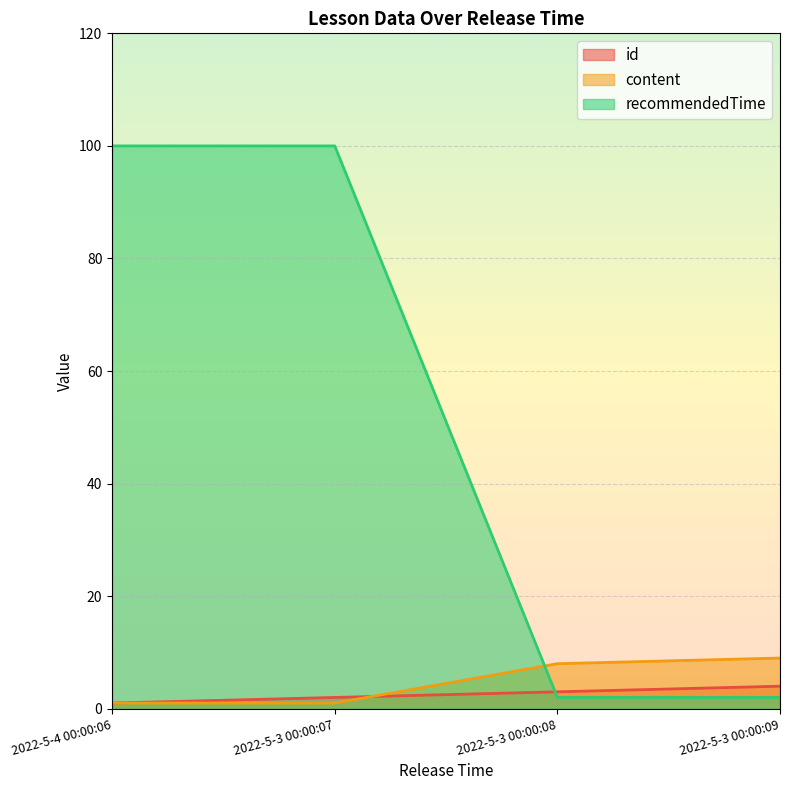

How many series are shown in this chart?

3